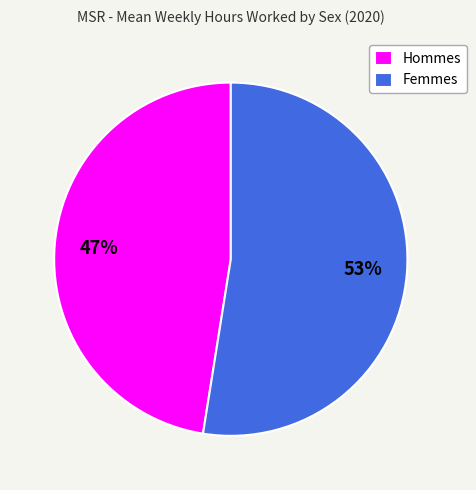

Is it true that Hommes is 53% of the pie?

False